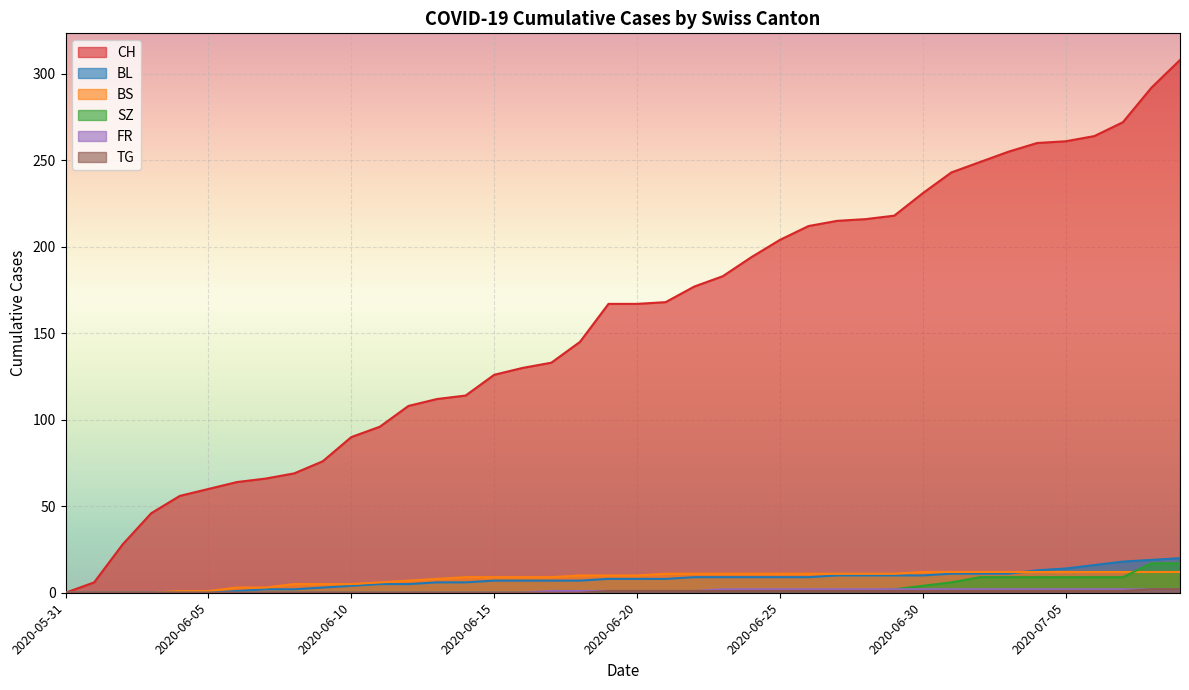

What is the difference between the CH values at 2020-06-19 and 2020-06-30?

64